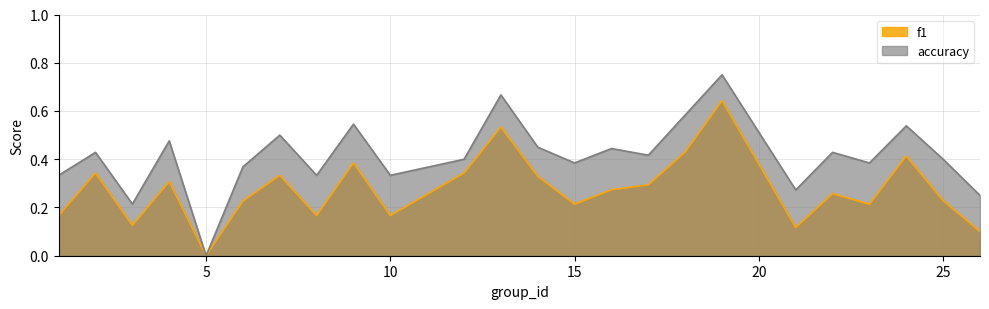

What is the spread (max minus min) of values at 12?

0.1